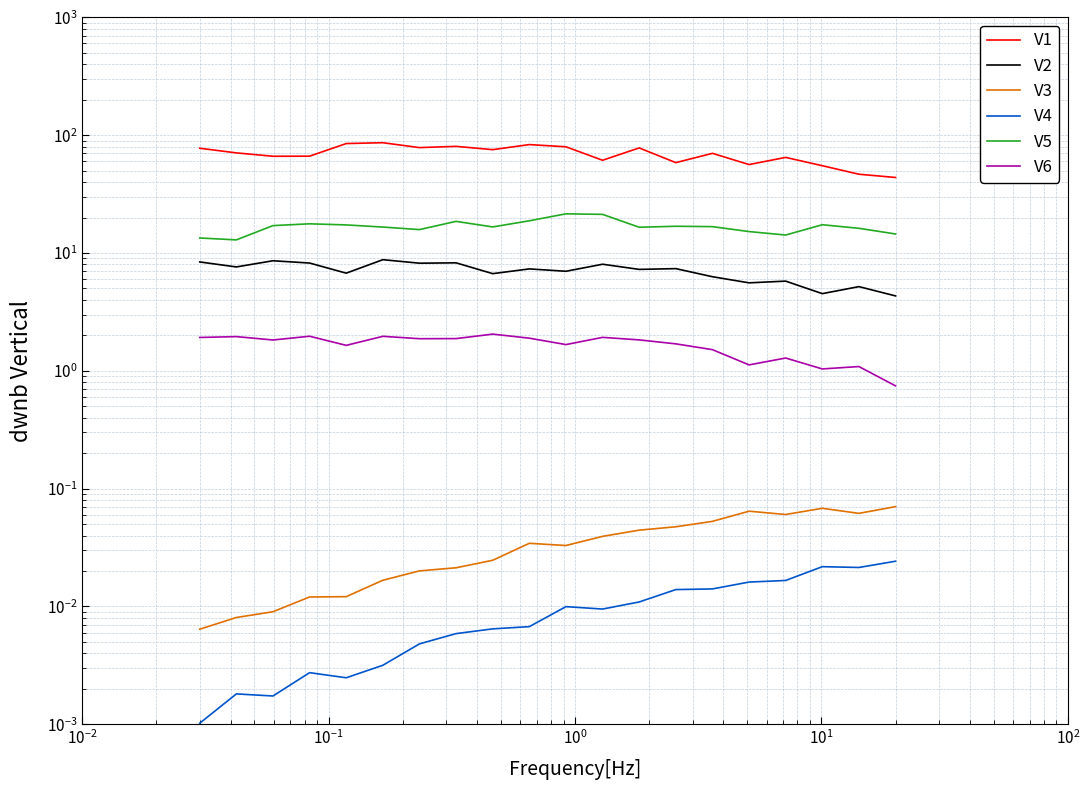

Which series has the largest range (max minus min)?

V1